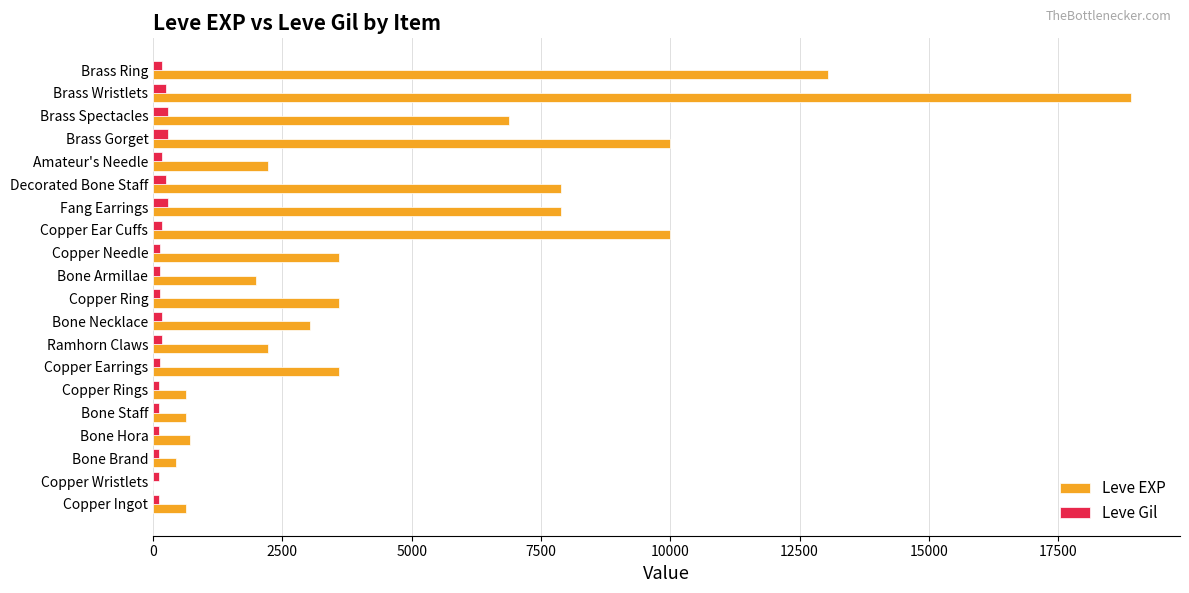

What is the sum of all Leve EXP values?

97911